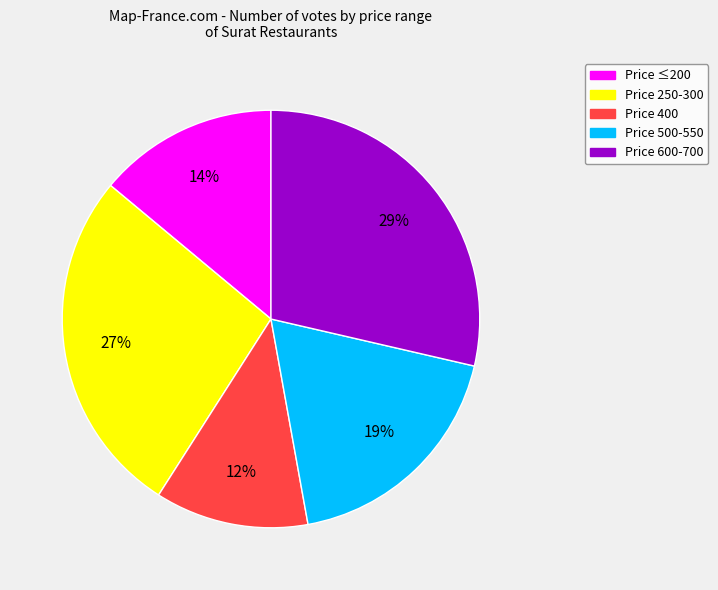

Between Price ≤200 and Price 500-550, which is larger?

Price 500-550